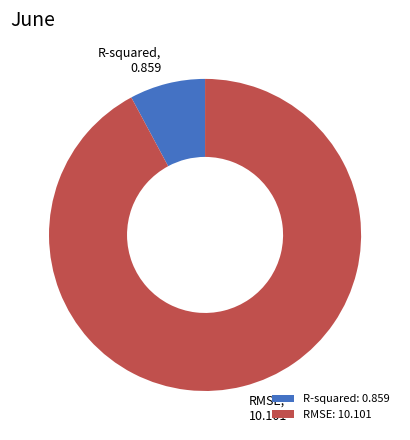

Is there any slice that represents more than half of the pie?

Yes